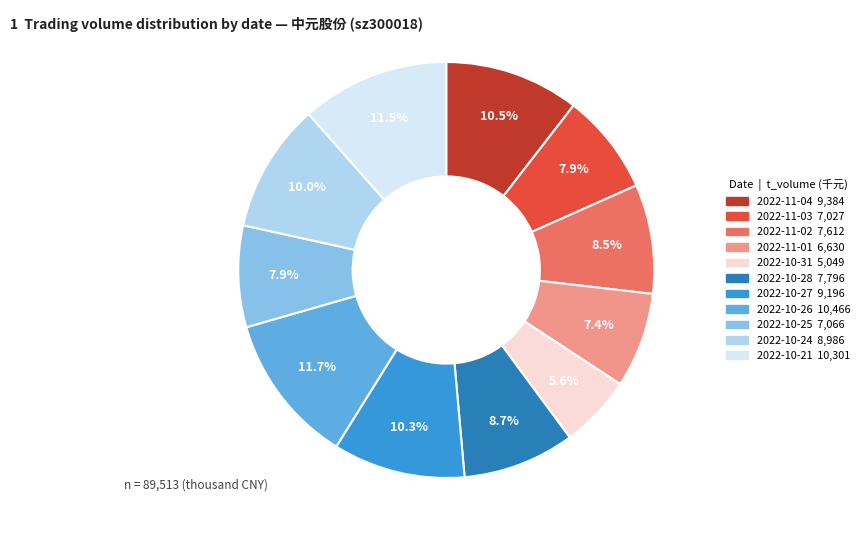

Which has a higher value, 2022-10-28 or 2022-11-03?

2022-10-28